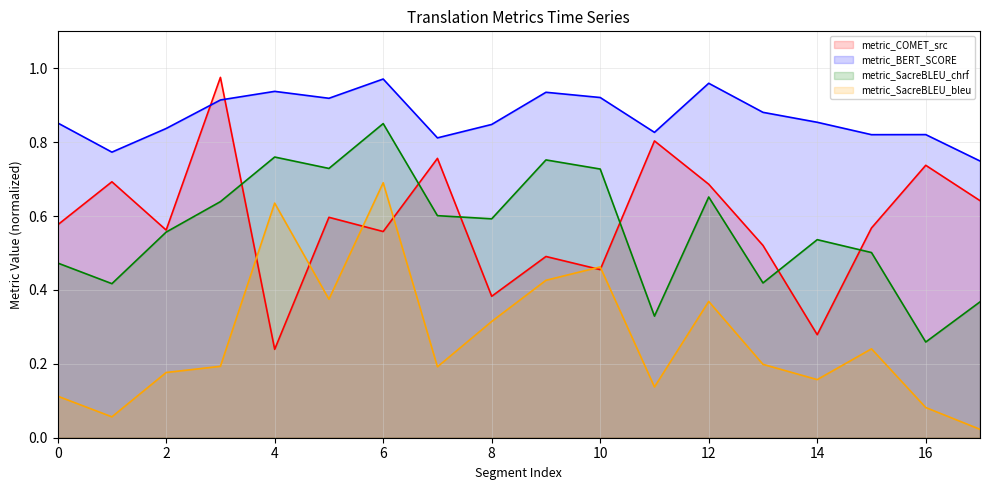

Where is metric_SacreBLEU_bleu nearest to the value 0?

17